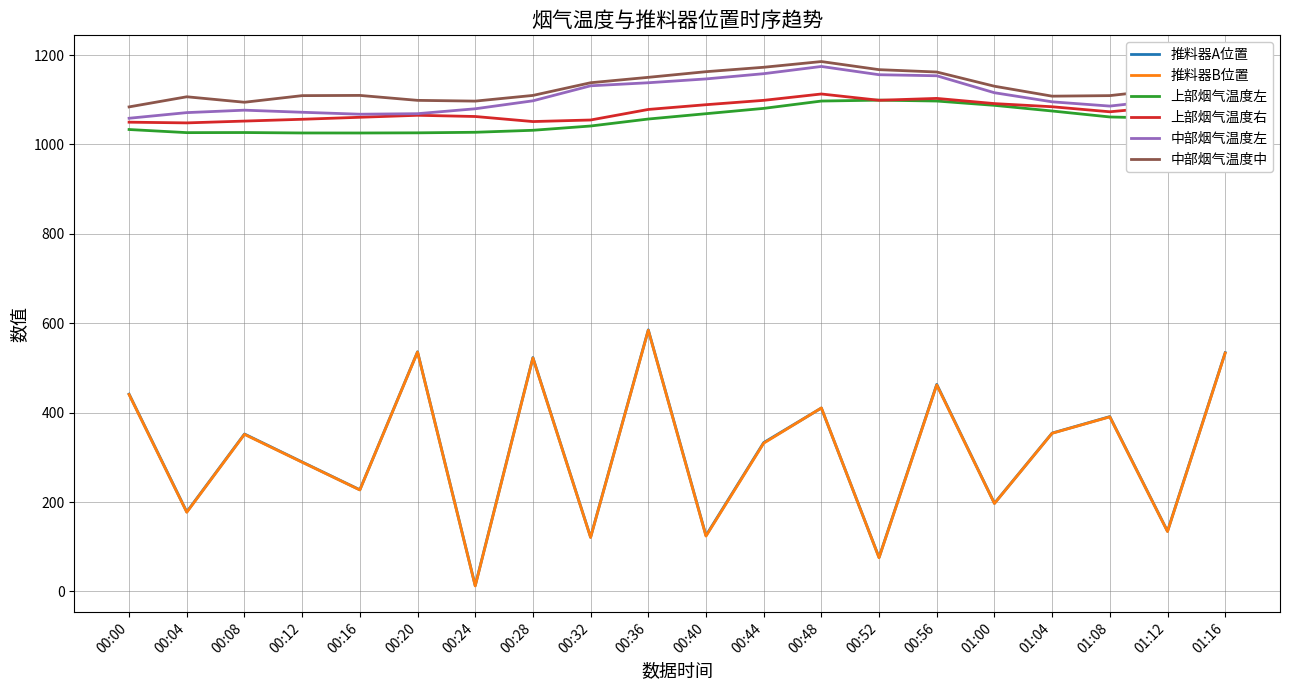

What is the difference between the 中部烟气温度左 values at 00:44 and 00:36?

20.3